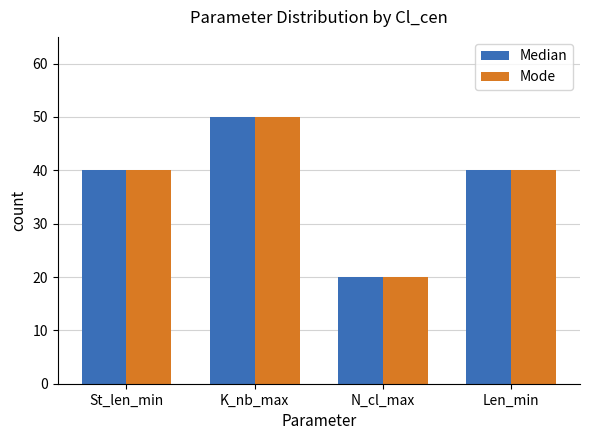

The Mode series shows 17 at K_nb_max. True or false?

False